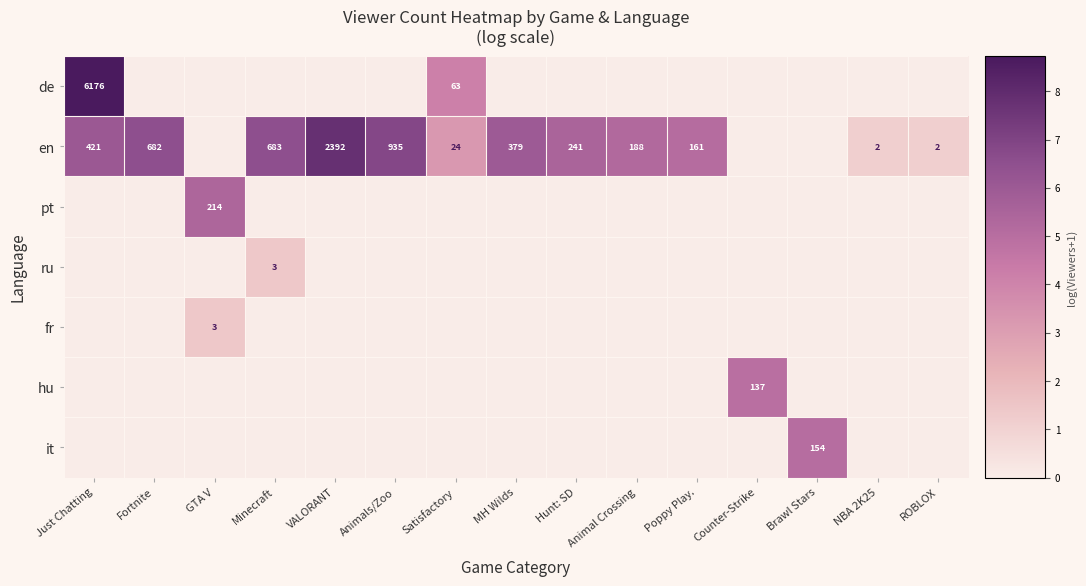

At which category is the sum across all series the highest?

Just Chatting